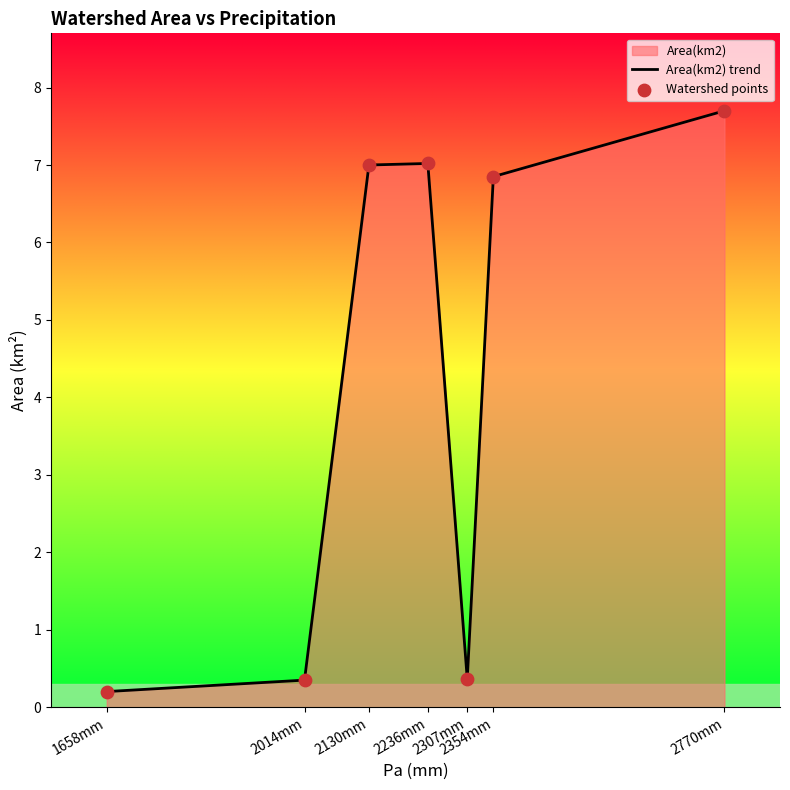

Is the value of Area(km2) trend at 2236mm greater than the value of Watershed points at 2236mm?

No